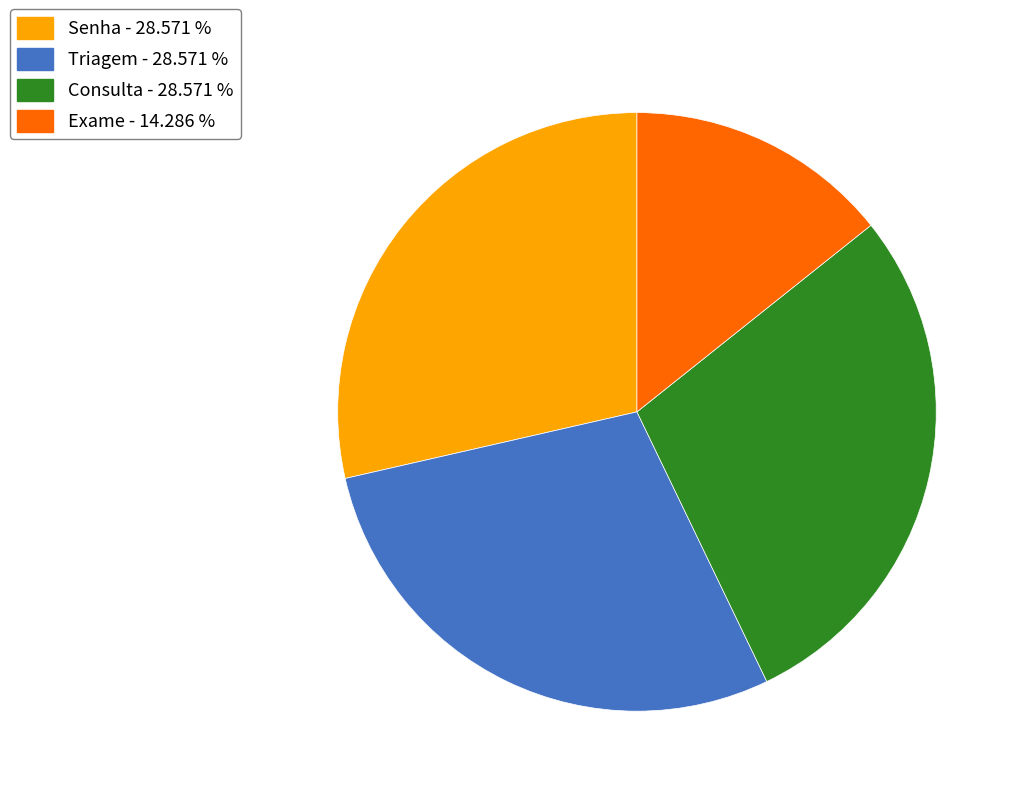

How many slices are in this pie chart?

4